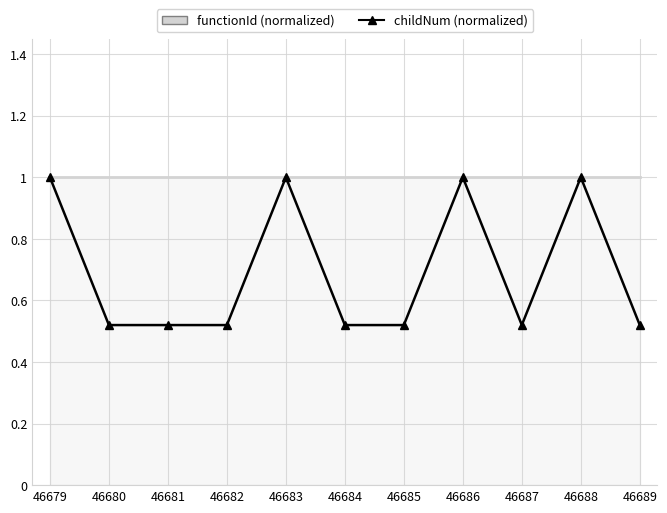

Which series has the widest spread of values?

childNum (normalized)